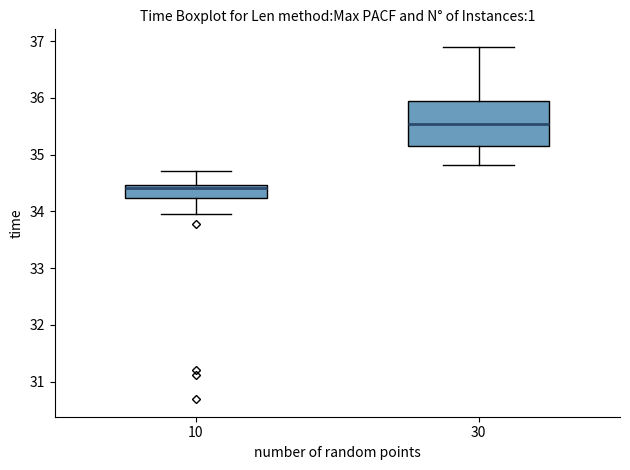

Which box's median line is the highest?

30